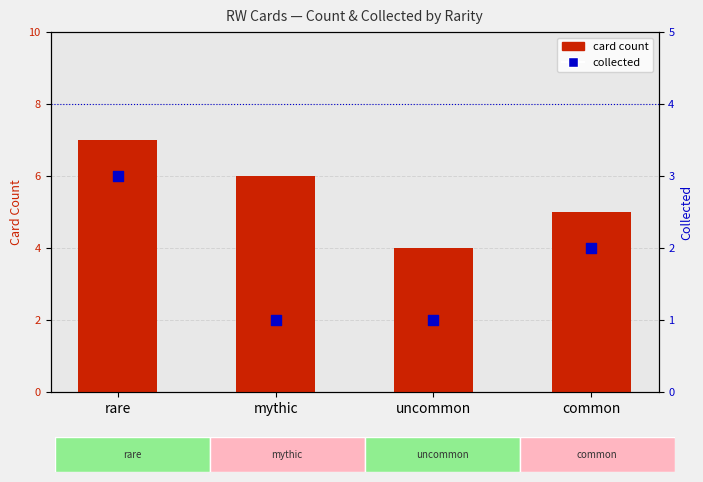

What is the total value across all series at mythic?

7